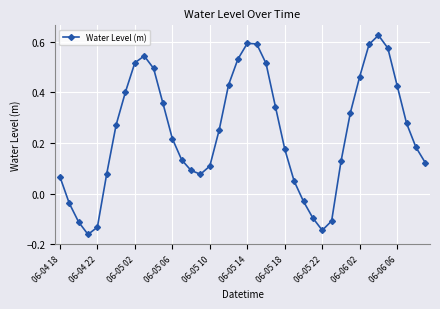

True or false: there are more than 1 points higher than both neighbors.

True